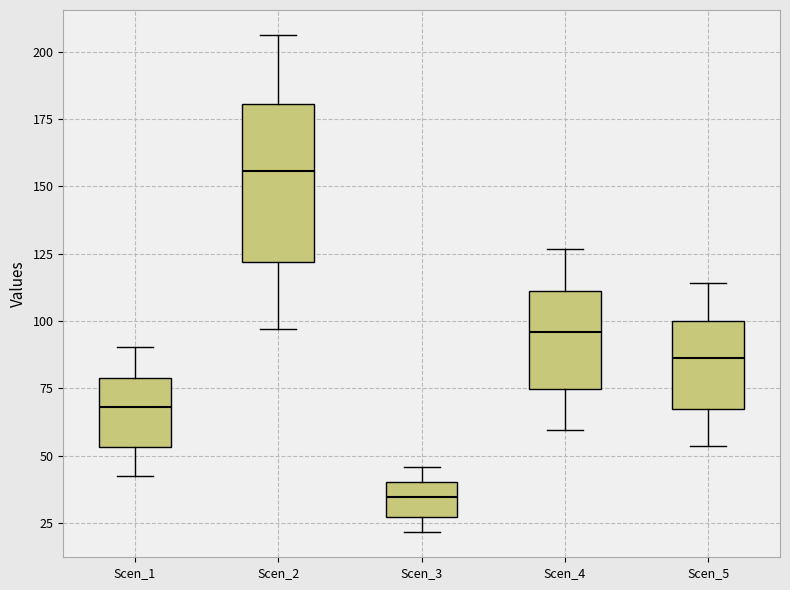

Reading left to right, transcribe this box plot: for each box, give where its median line is, the range the box spans, and where its two whiskers end, as read against the y-axis. The values are not printed on the chart, so give them approximately, as read against the axis.

Scen_1: median 70, box 55 to 80, whiskers 40 to 90
Scen_2: median 155, box 120 to 180, whiskers 95 to 205
Scen_3: median 35, box 25 to 40, whiskers 20 to 45
Scen_4: median 95, box 75 to 110, whiskers 60 to 125
Scen_5: median 85, box 65 to 100, whiskers 55 to 115